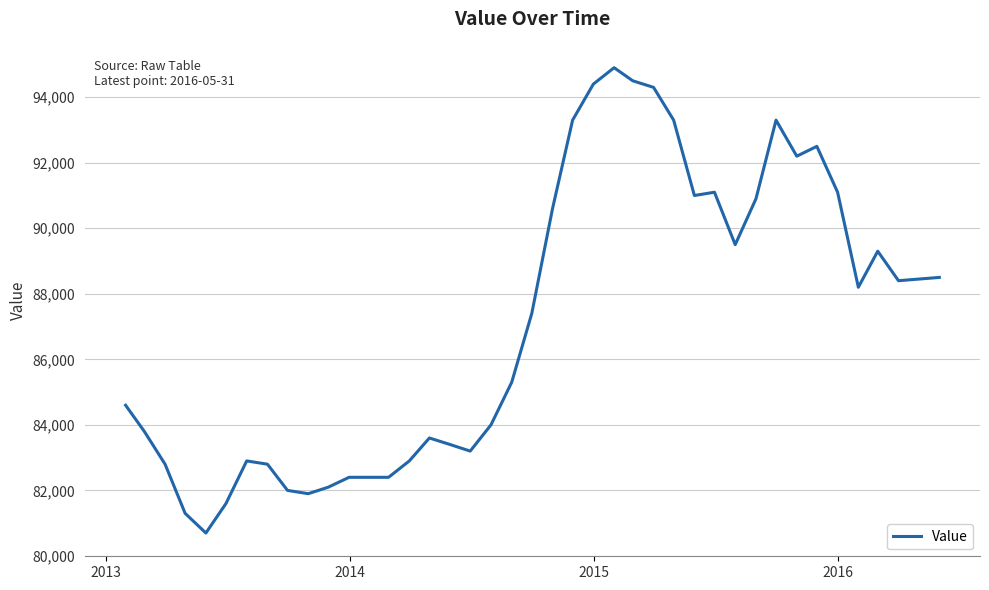

What is the difference between the maximum and minimum values?

14200